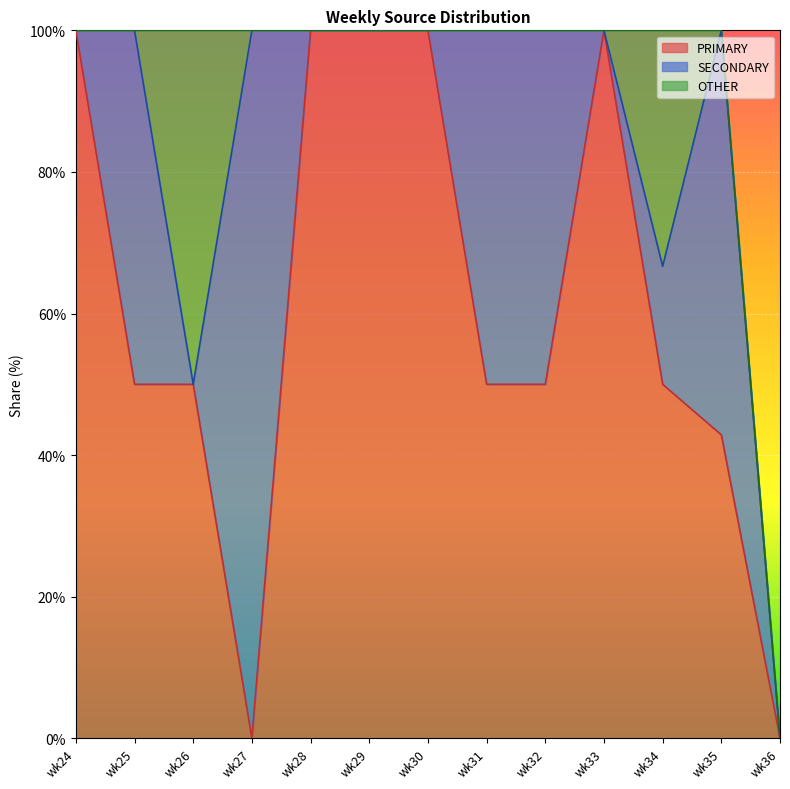

How many data points does each series have?

13